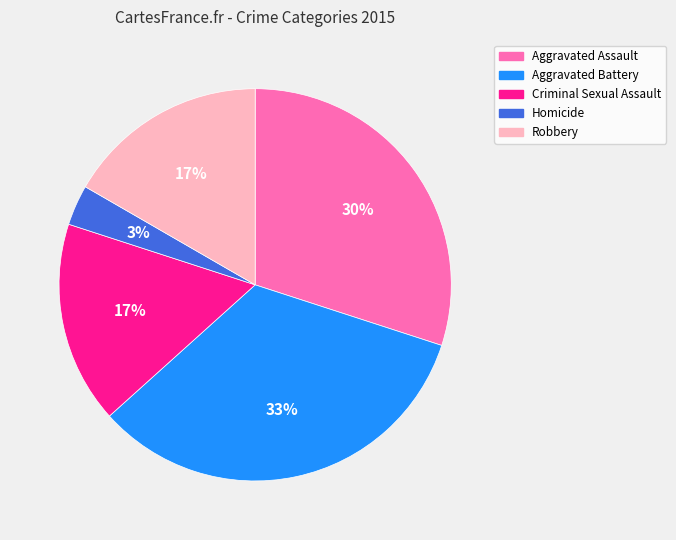

Approximately how many times larger is the value at Robbery compared to Criminal Sexual Assault?

1.0